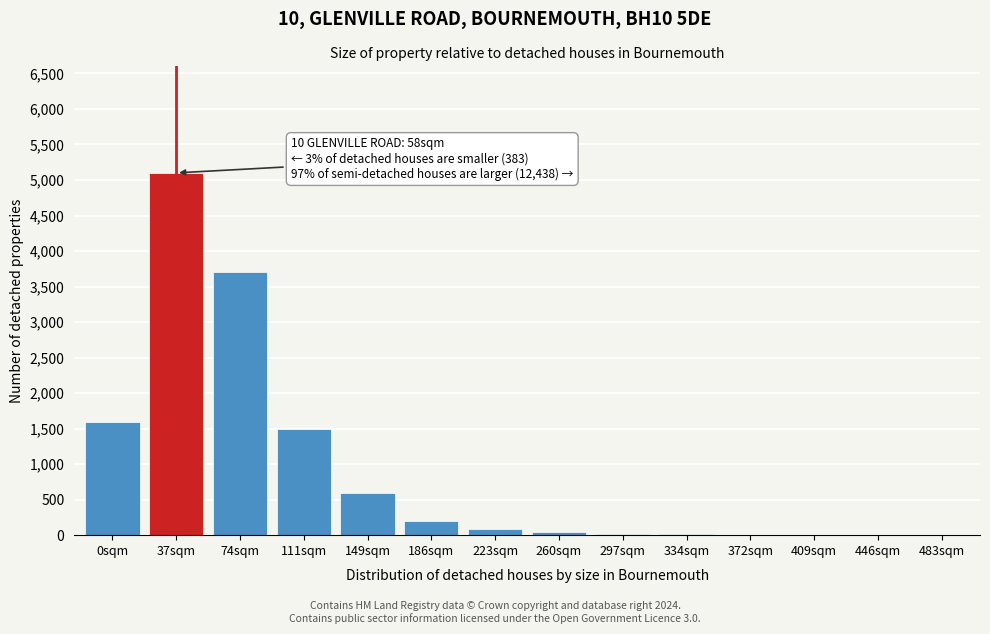

At which category does the chart reach its peak across all series?

37sqm